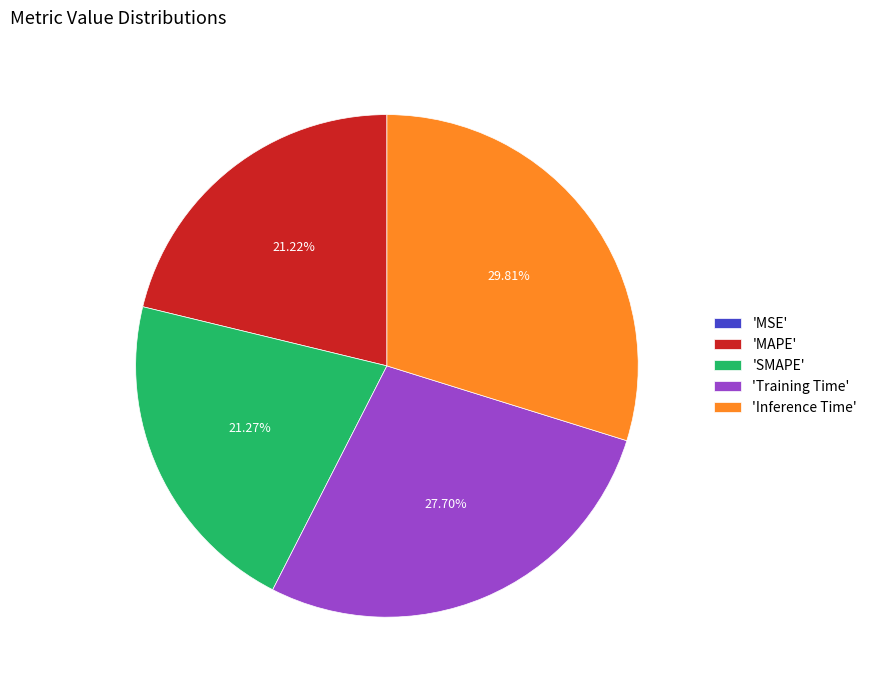

Which has a higher value, 'Training Time' or 'MAPE'?

'Training Time'